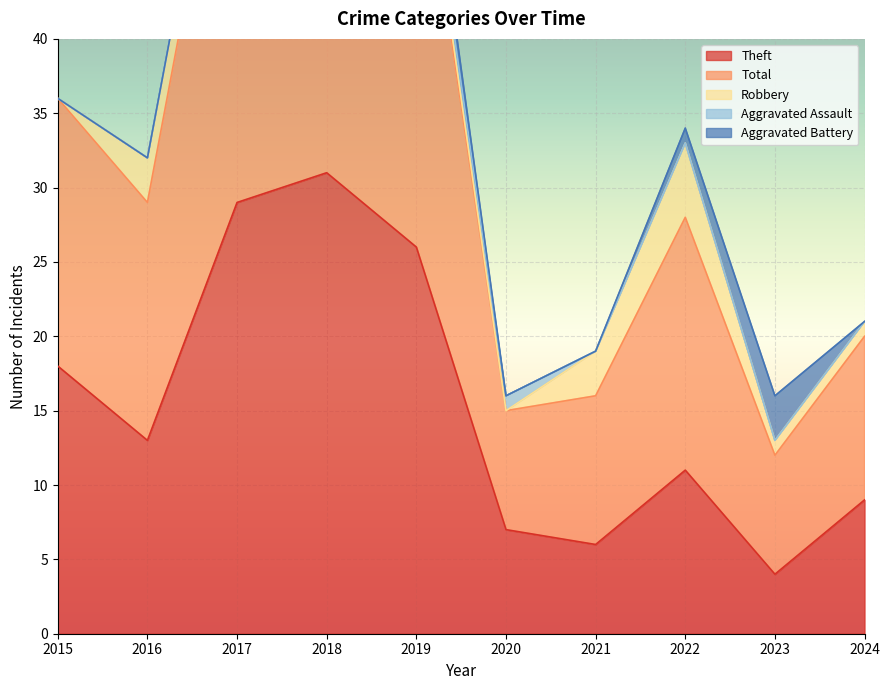

Which series changed the most between 2022 and 2023?

Total